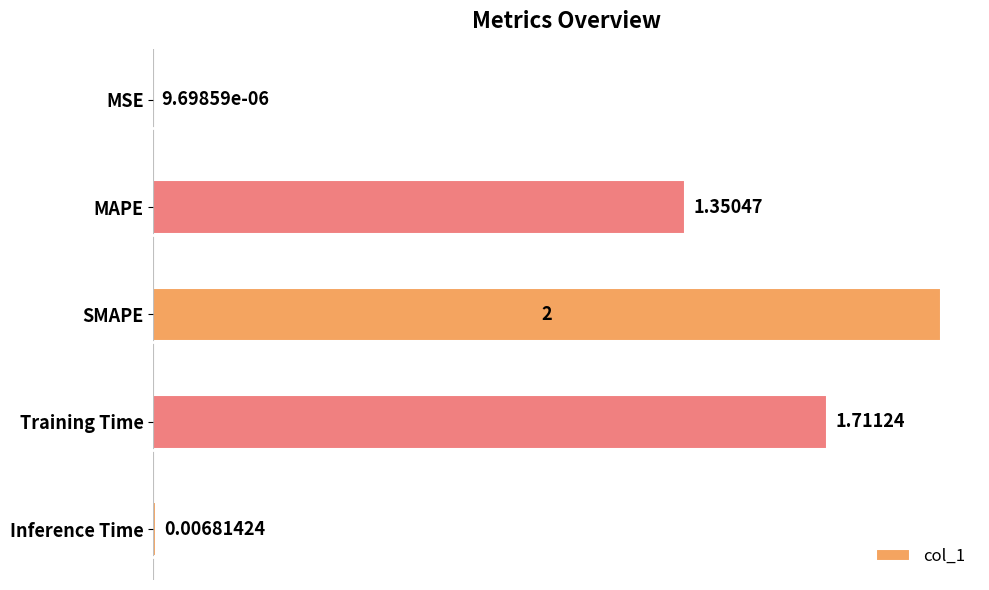

What is the sum of all values?

5.1